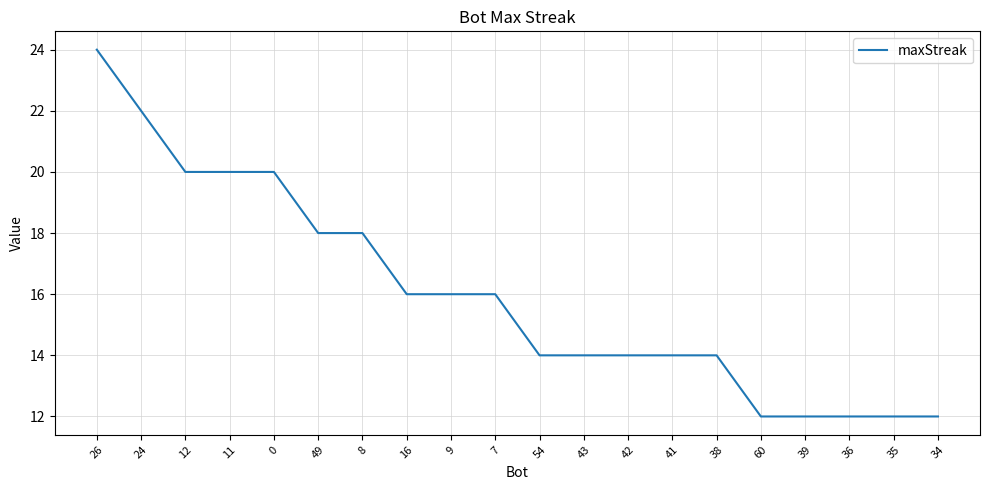

True or false: the data shows 18 at 8.

True